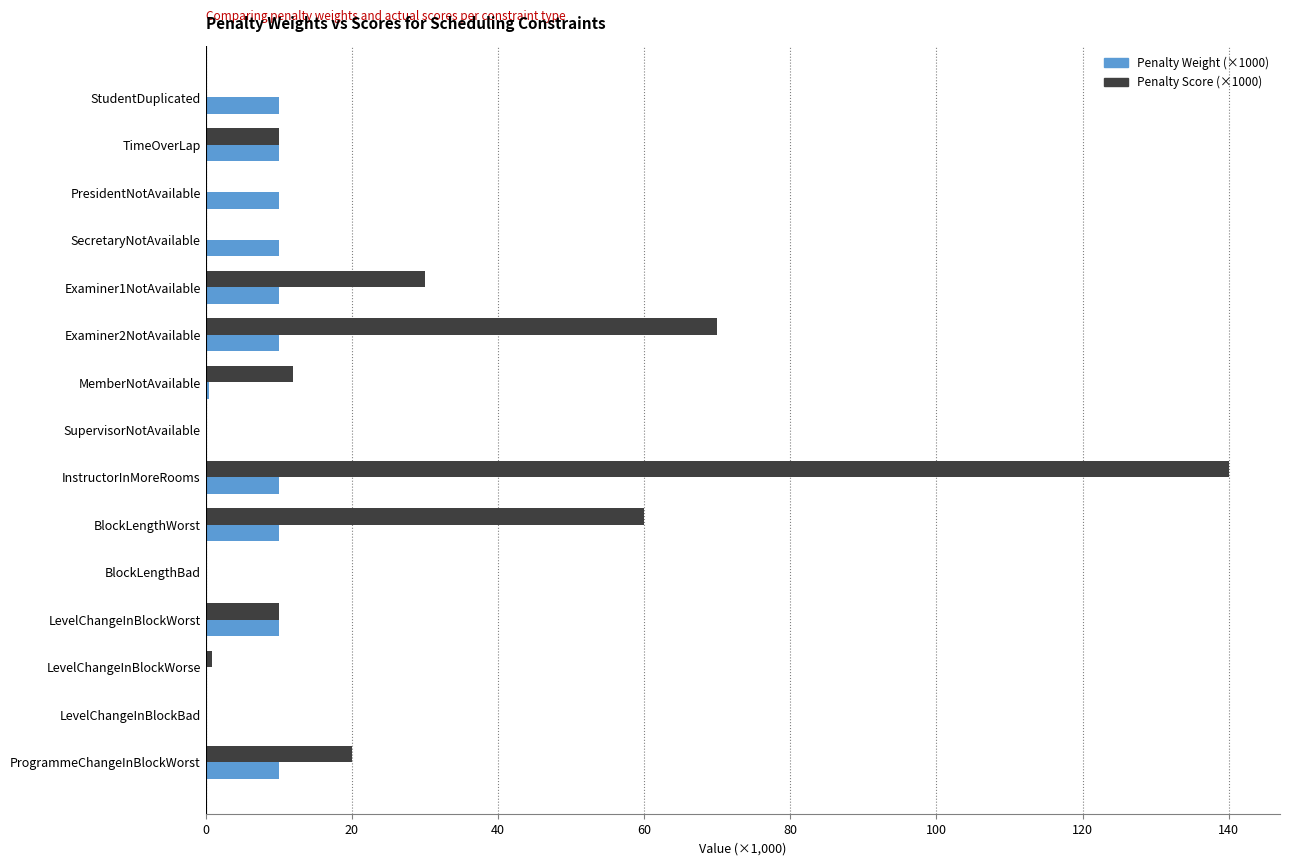

At which category is the sum across all series the highest?

InstructorInMoreRooms